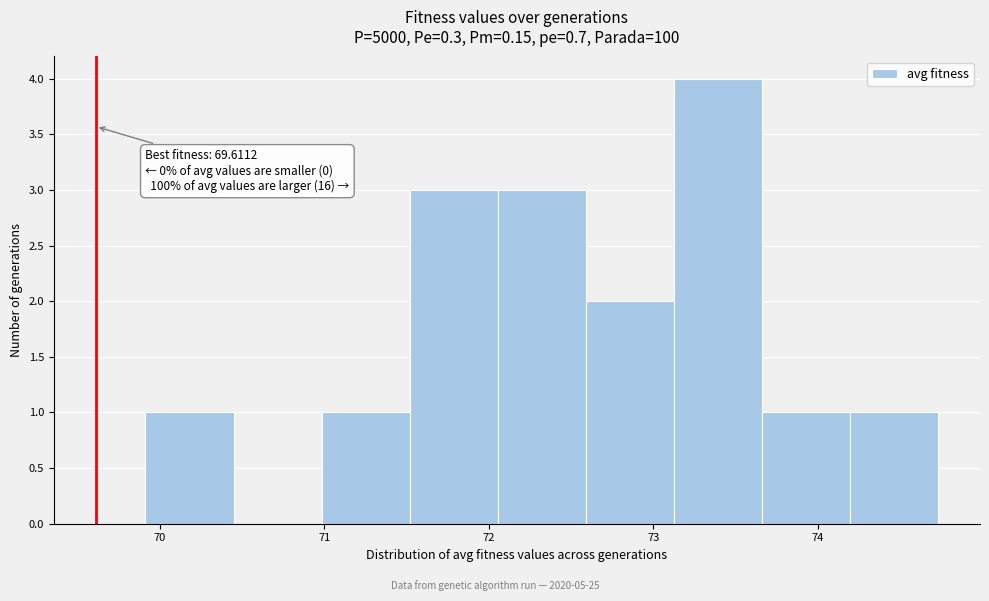

Which range on the x-axis has the tallest bar?

73.1 to 73.7